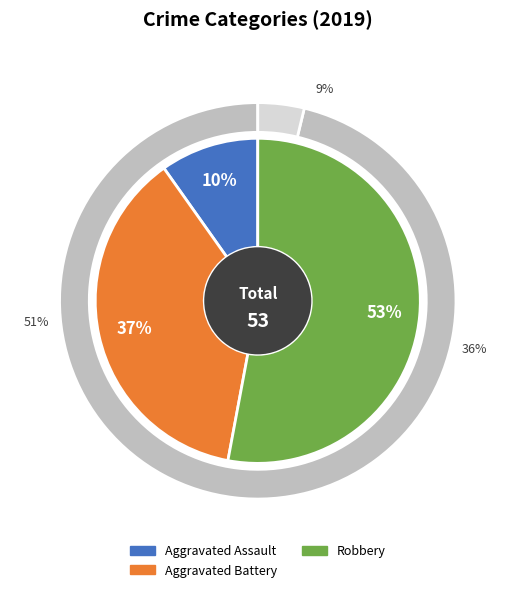

Does any single category account for the majority?

Yes